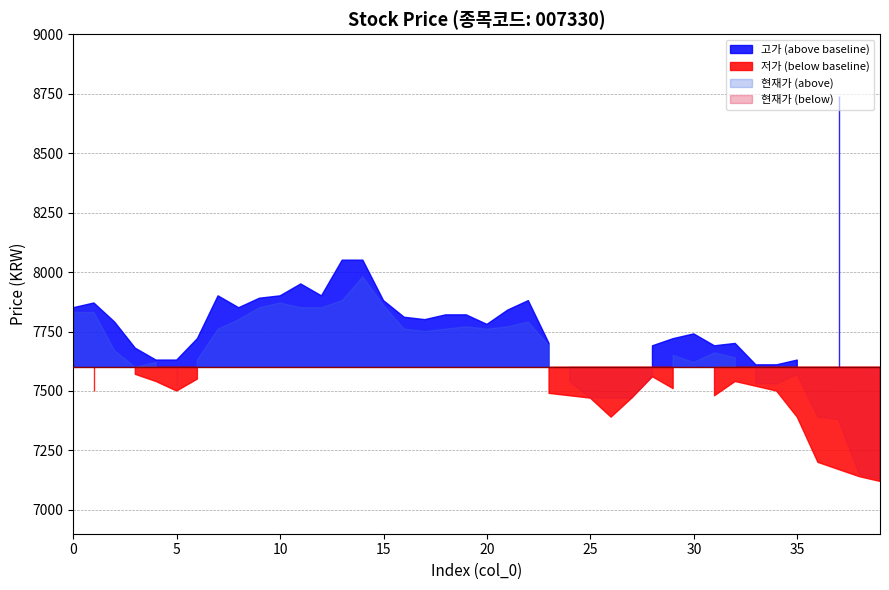

True or false: 현재가 has more than 2 points higher than both neighbors.

True